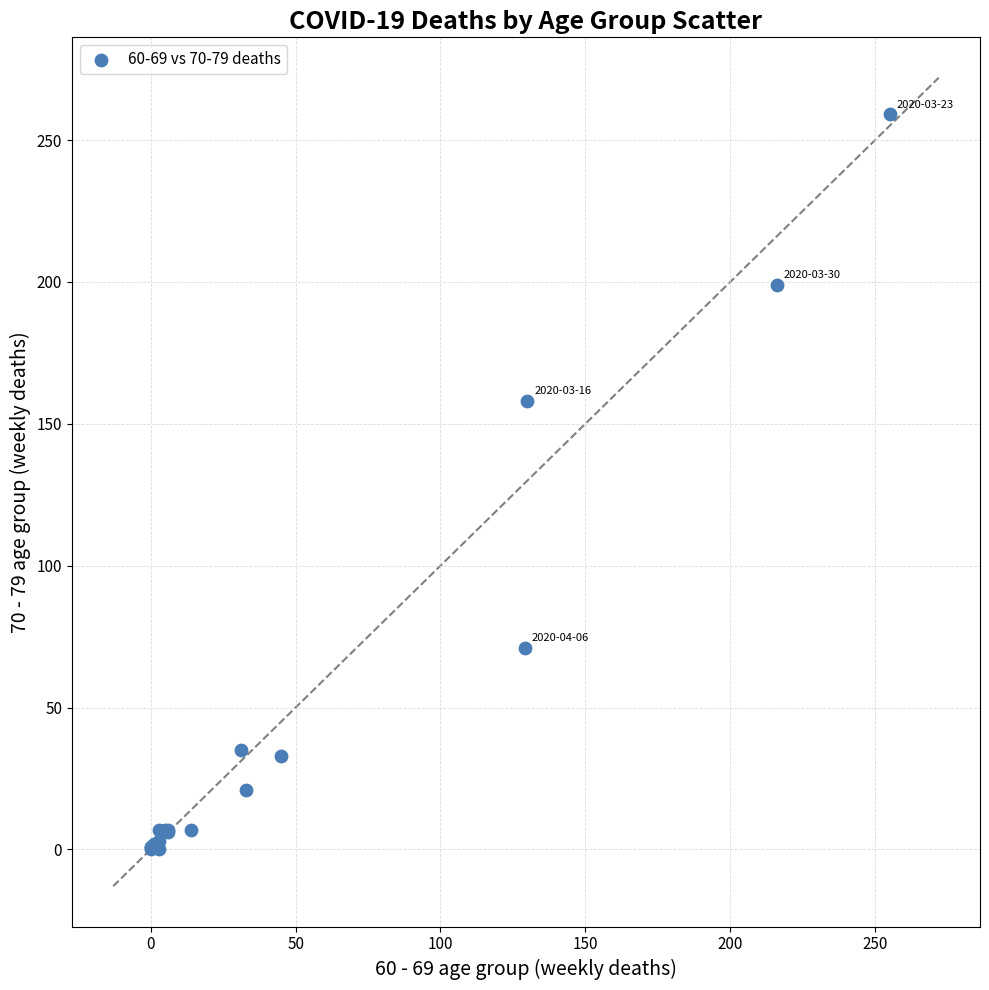

What Y value in the scatter plot is closest to 129?

158